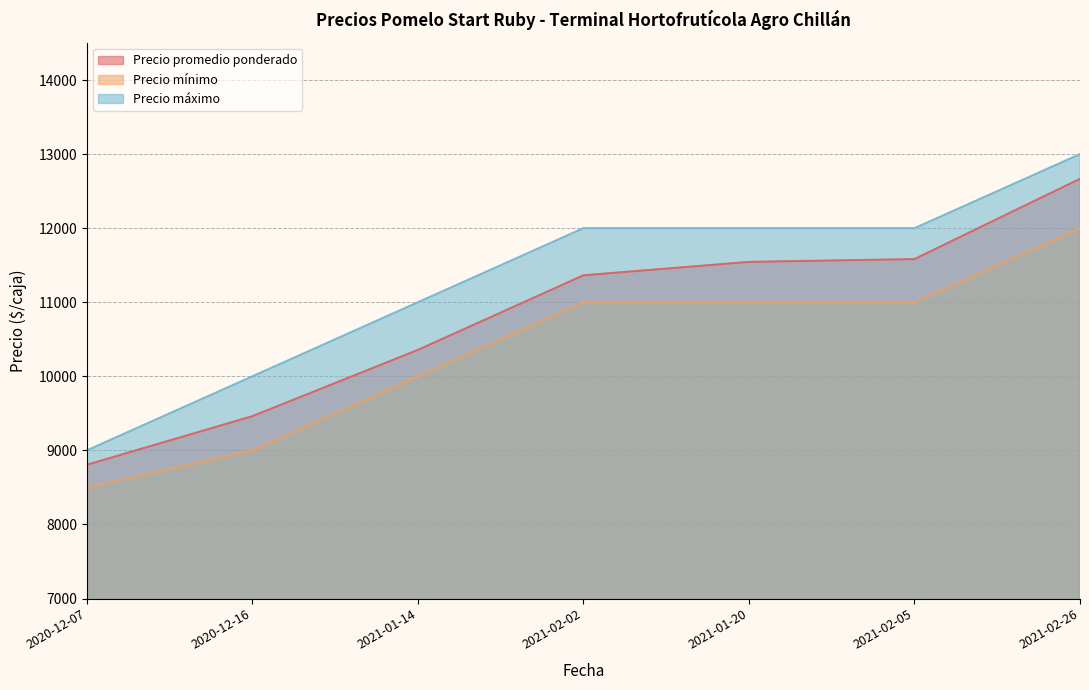

True or false: Precio mínimo and Precio promedio ponderado cross at least once.

False